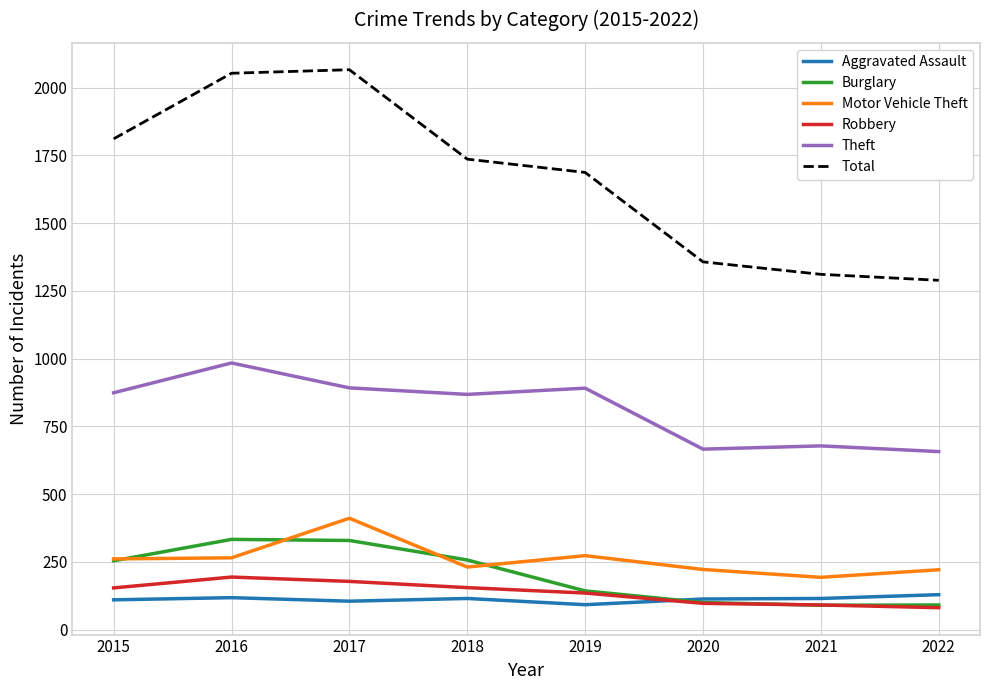

Which series has the largest total across all categories?

Total